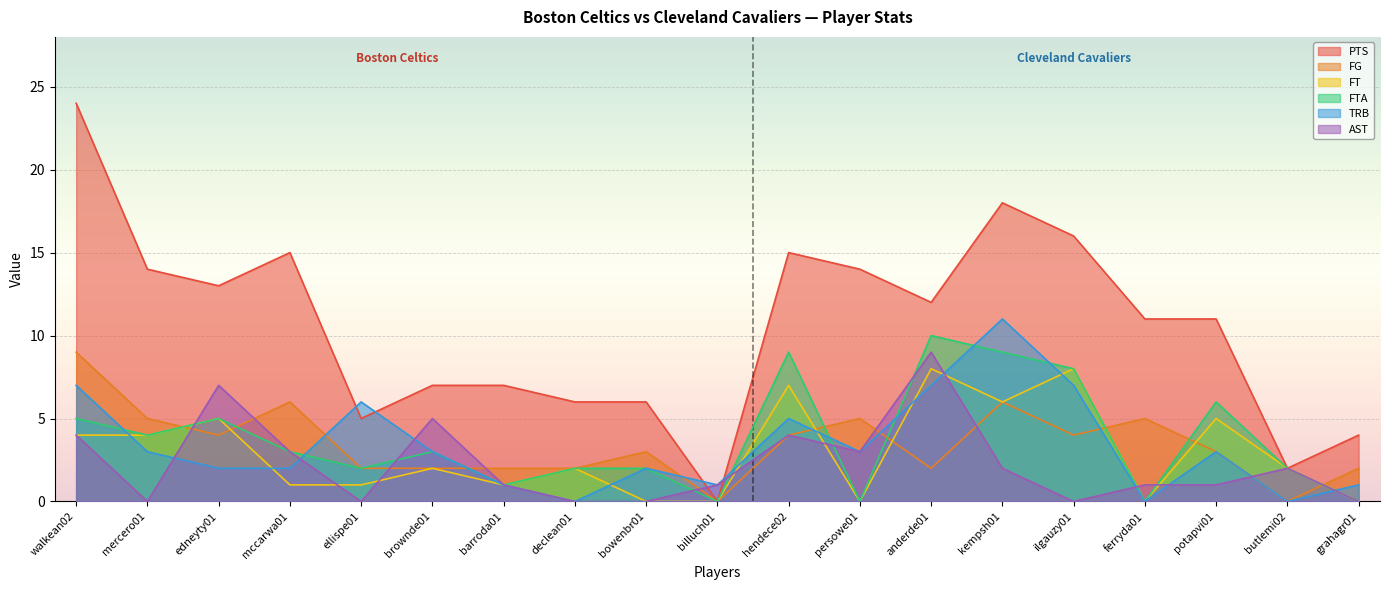

What is the difference between the second highest and minimum values in the PTS series?

18